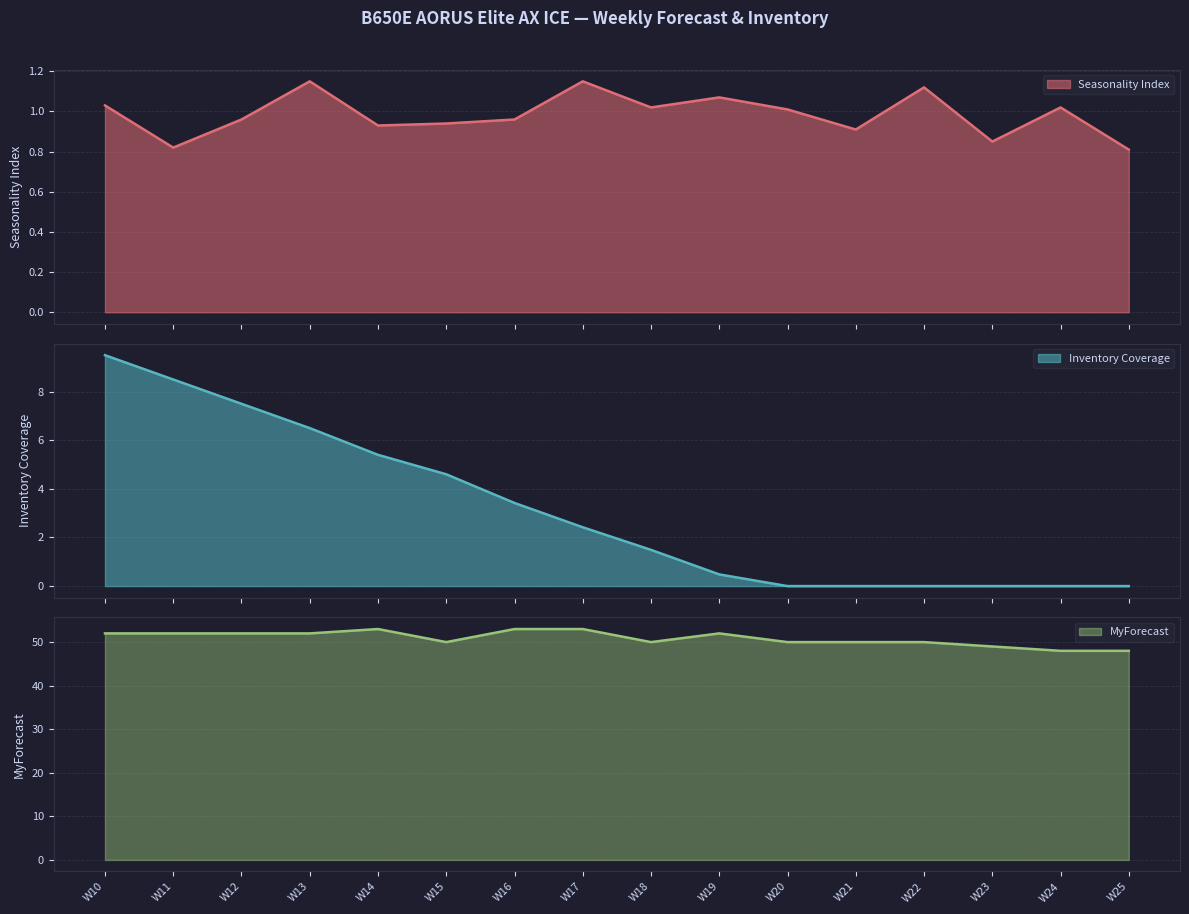

Which series changed the most between W16 and W24?

MyForecast